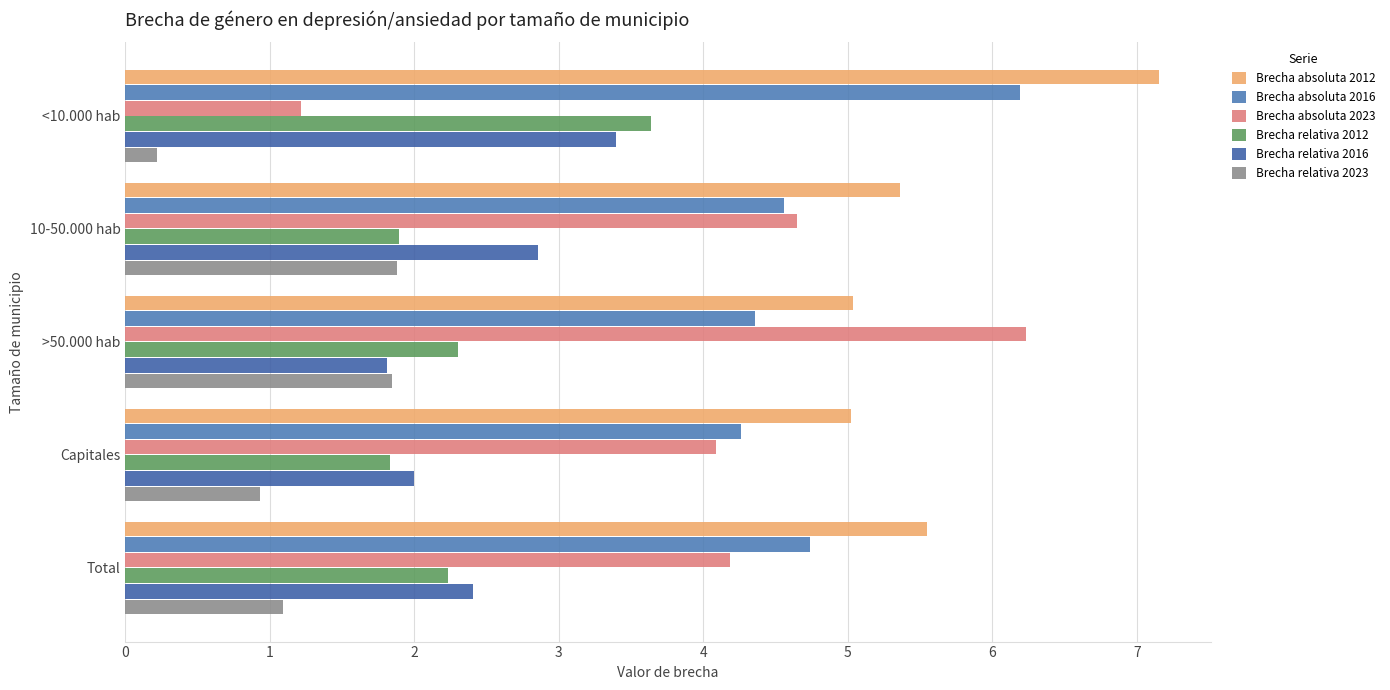

How many data points in Brecha absoluta 2023 are less than 4?

1